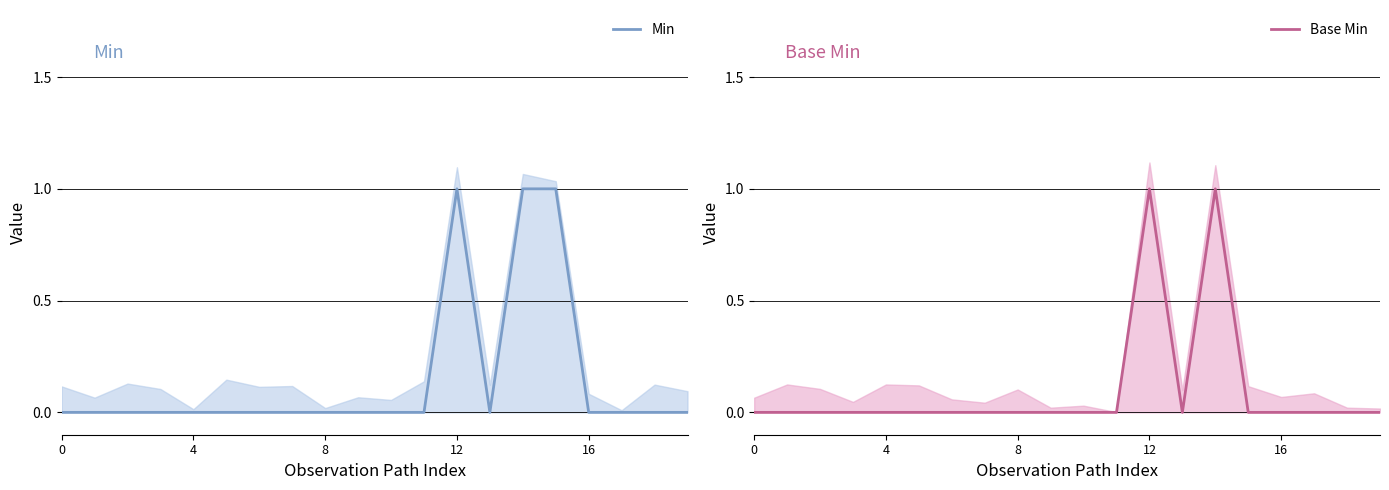

What is the label of the 14th point from the left?

13